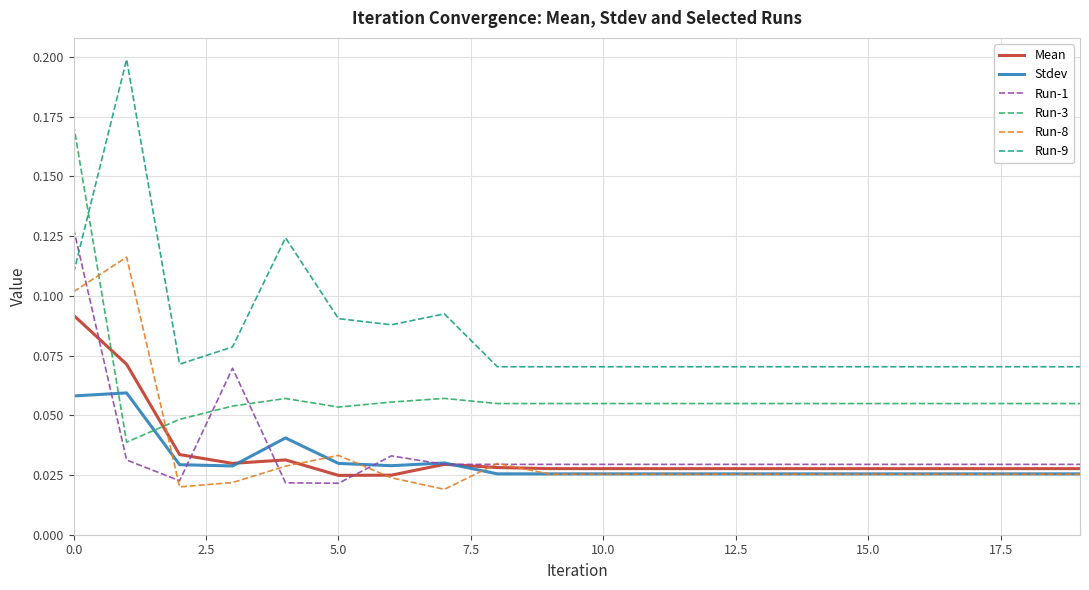

After their last crossing, which series has the higher values: Mean or Run-3?

Run-3